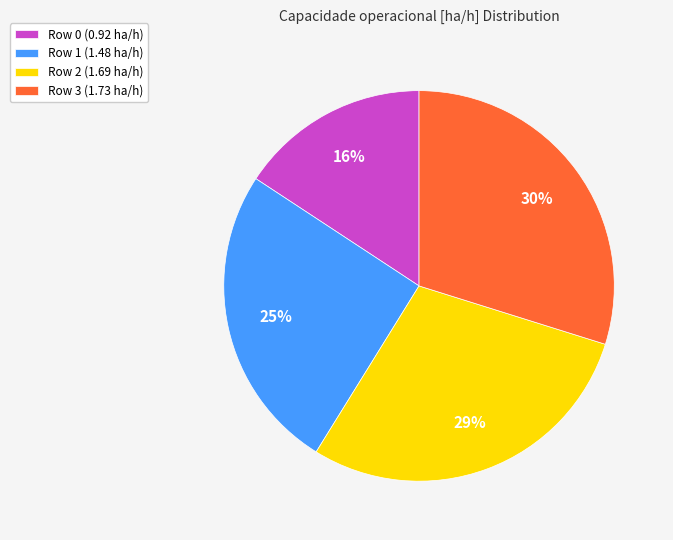

Which slice is the smallest?

Row 0